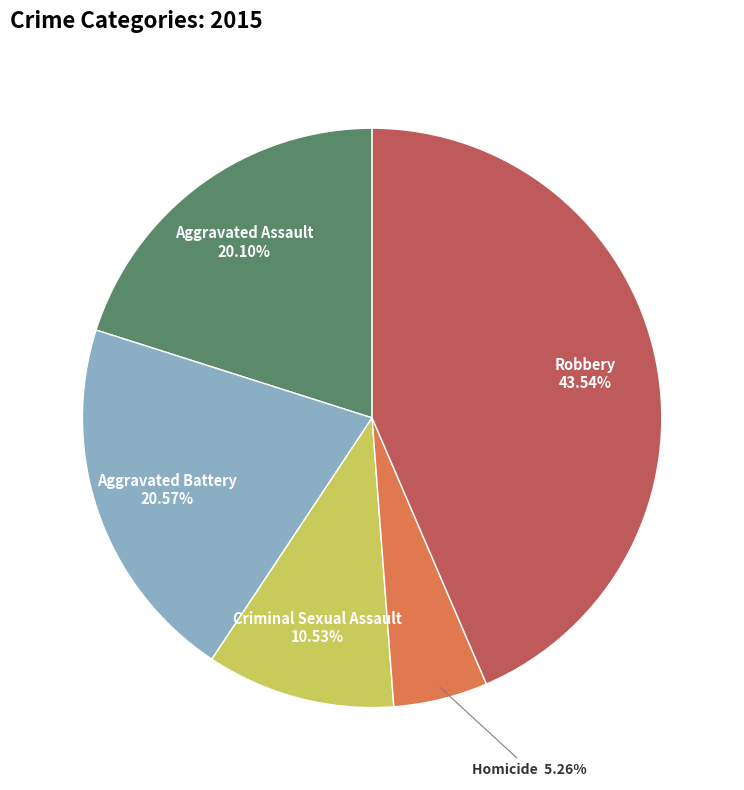

Is there a majority slice in this chart?

No